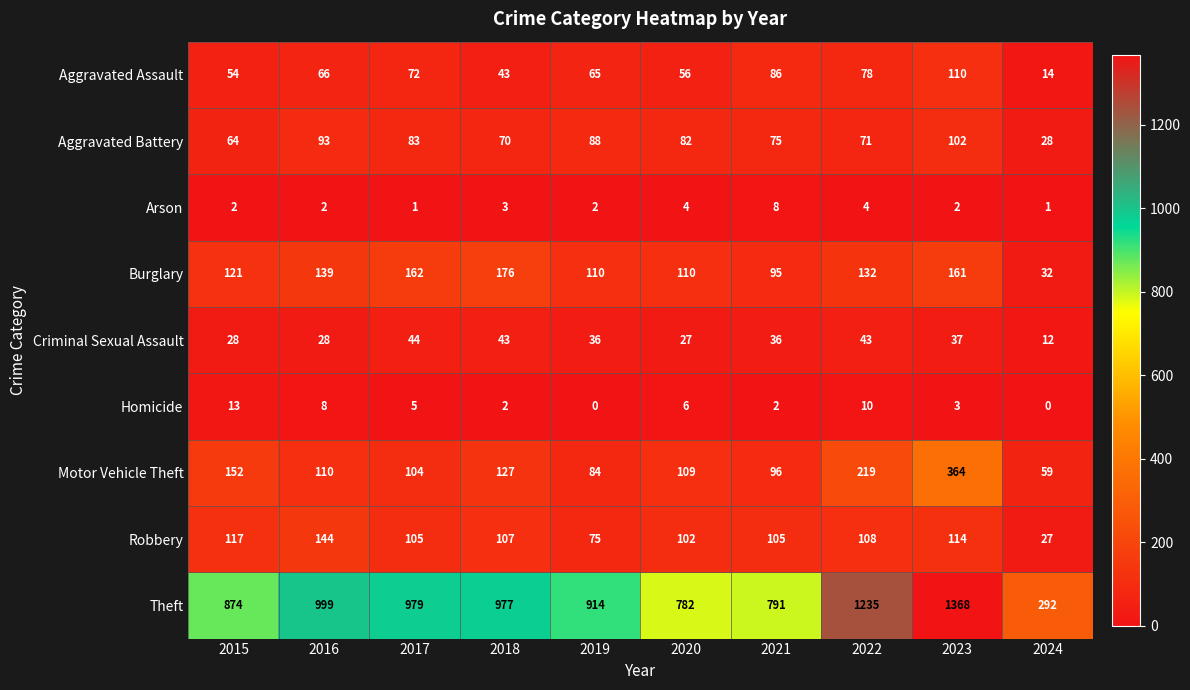

What is the spread (max minus min) of values at 2021?

789